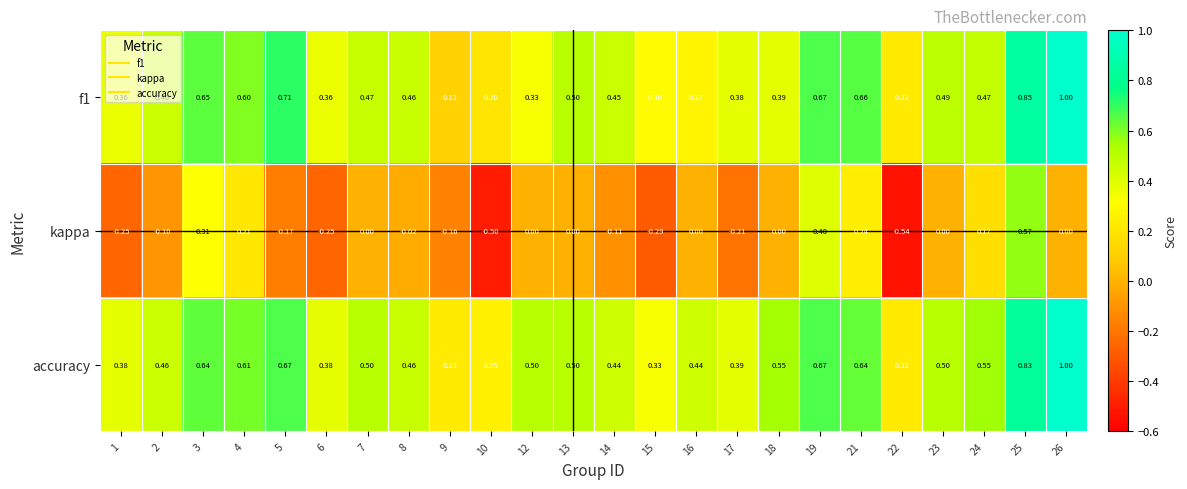

Which series has the largest total across all categories?

accuracy